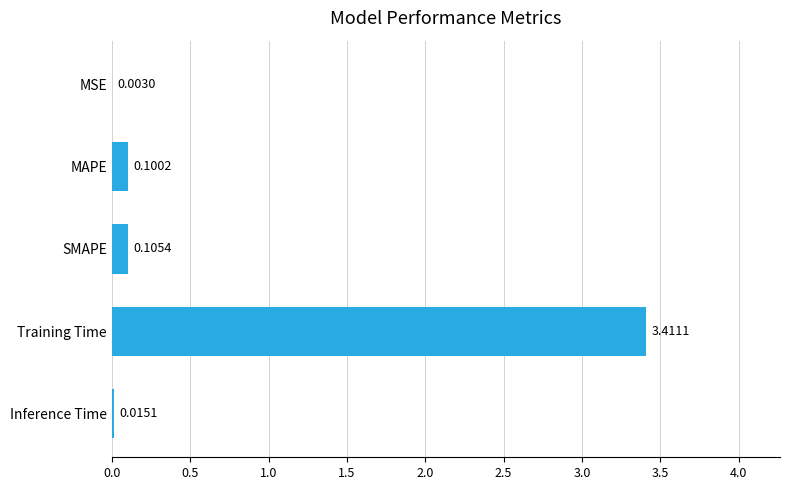

Which has a higher value, Training Time or SMAPE?

Training Time